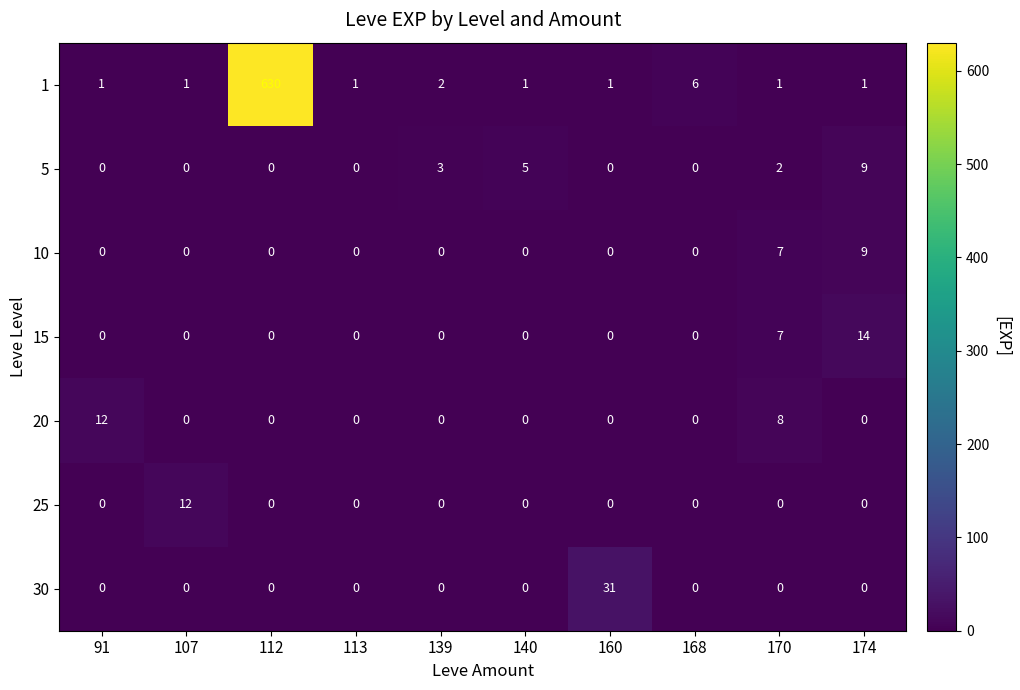

Which series has the largest range (max minus min)?

1